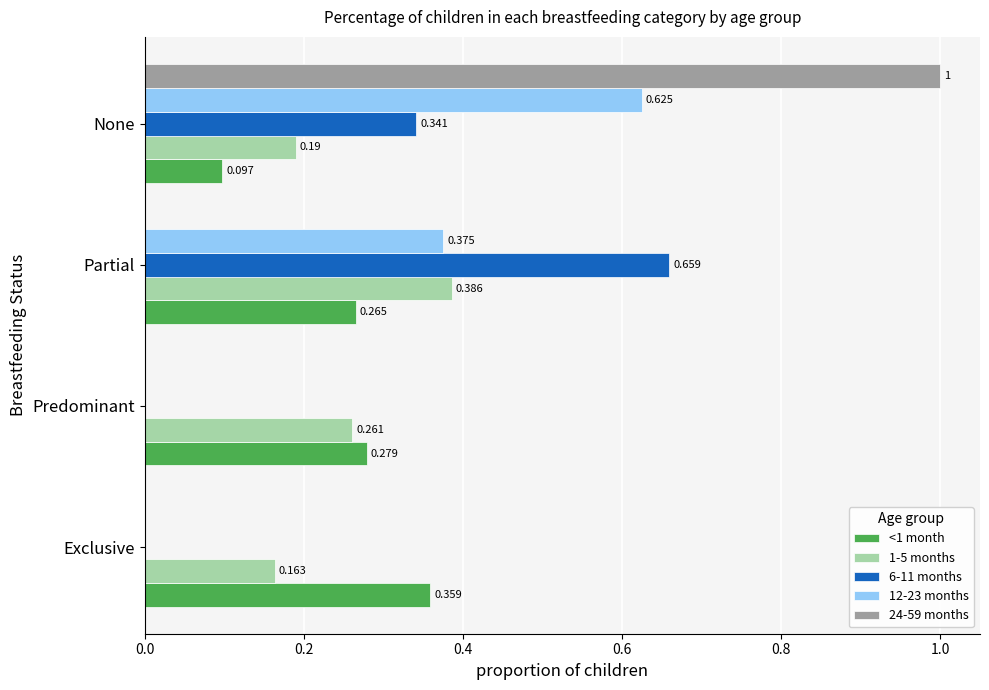

At which category does the chart reach its peak across all series?

None